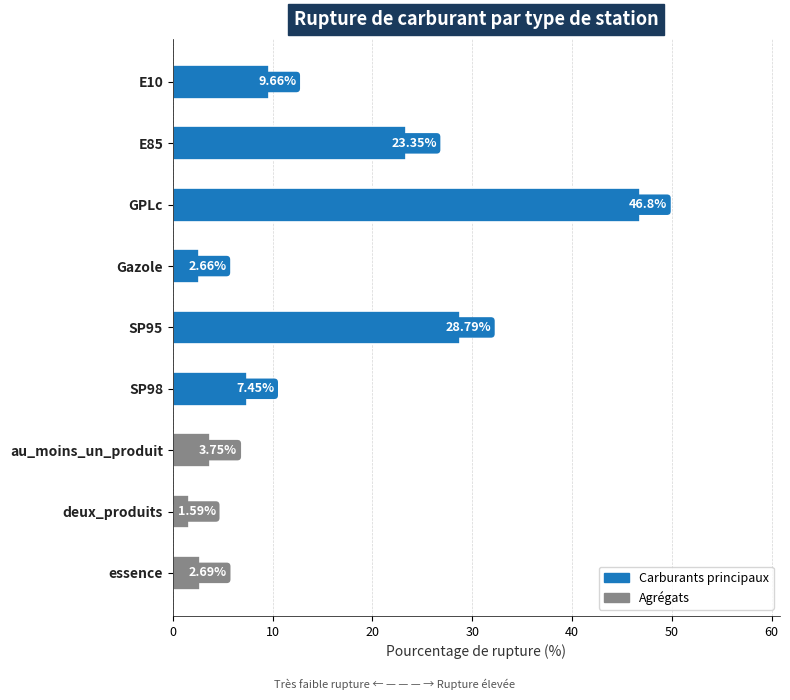

What is the difference between the values at SP98 and essence?

4.8